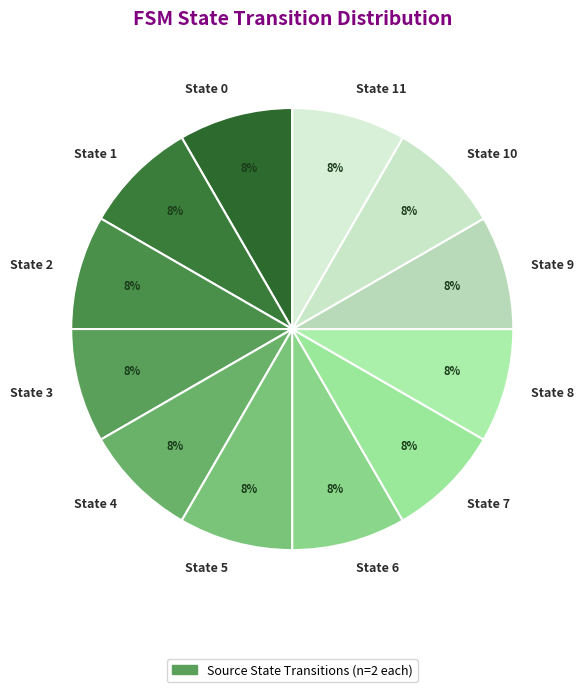

Do State 5 and State 9 together represent more than half of the pie?

No